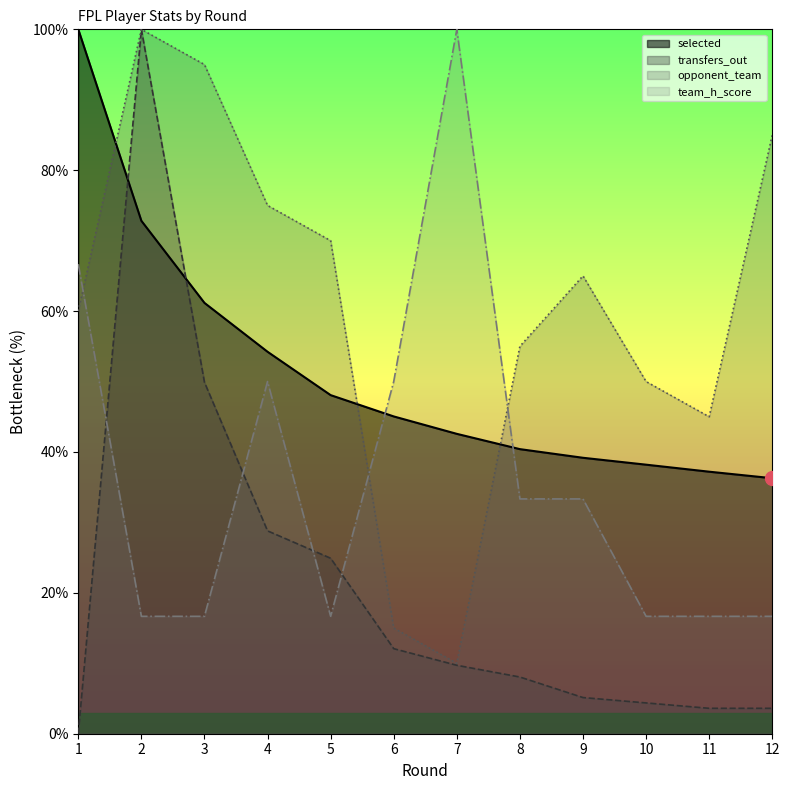

What is the value of the opponent_team point at the 11th from the left?

45.0